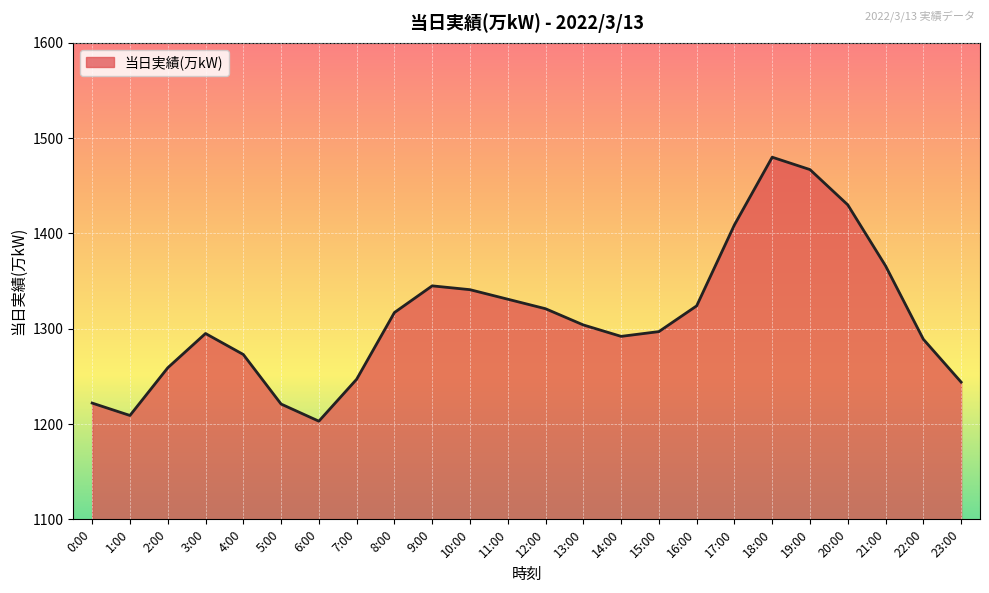

At which category does the chart reach its minimum across all series?

6:00